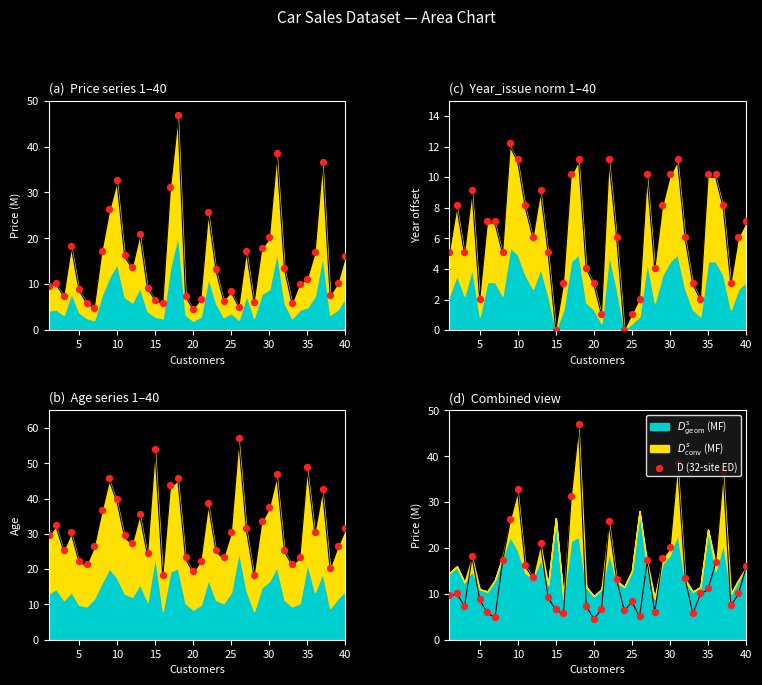

Approximately how many times larger is the value at 40 compared to 35?

1.4